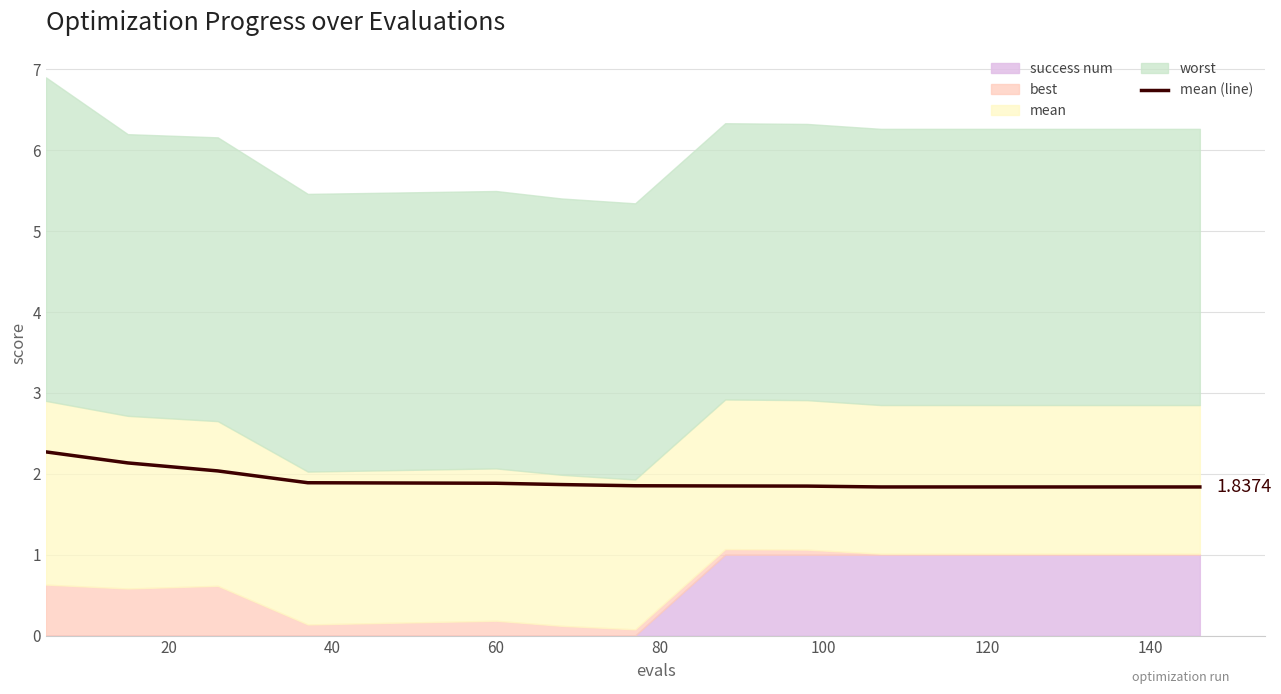

What is the value of the 6th point from the left?

1.9